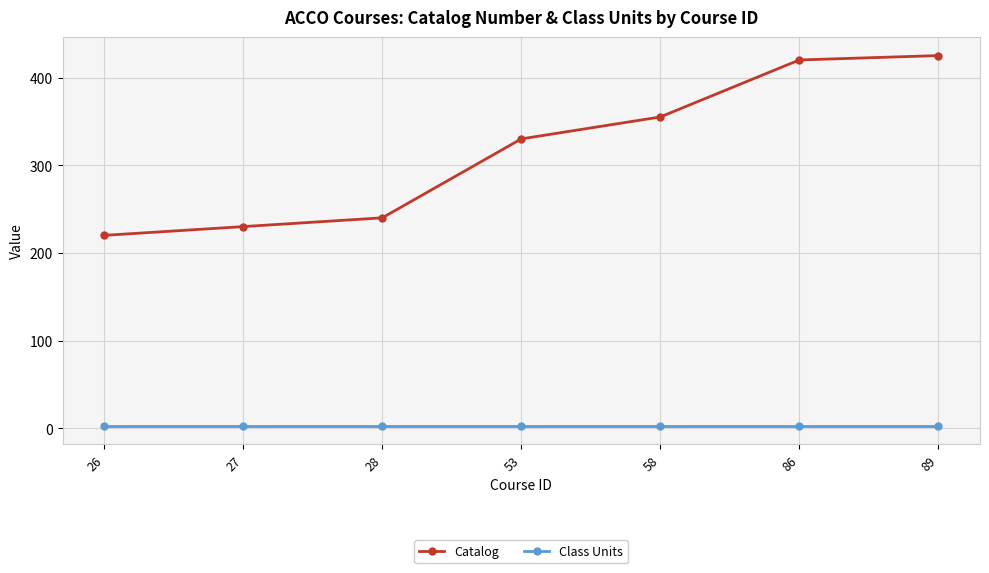

True or false: Catalog and Class Units intersect in this chart.

False